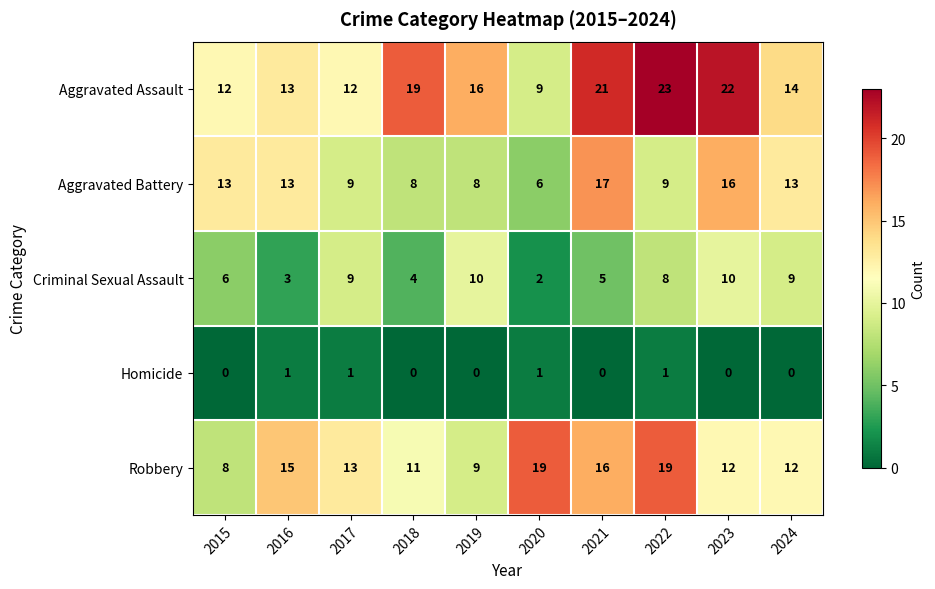

Which series has the largest total across all categories?

Aggravated Assault